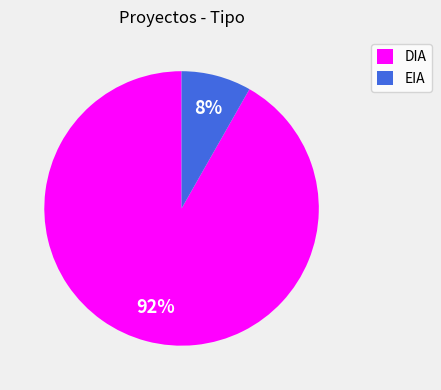

Rank the categories by value from highest to lowest.

DIA, EIA